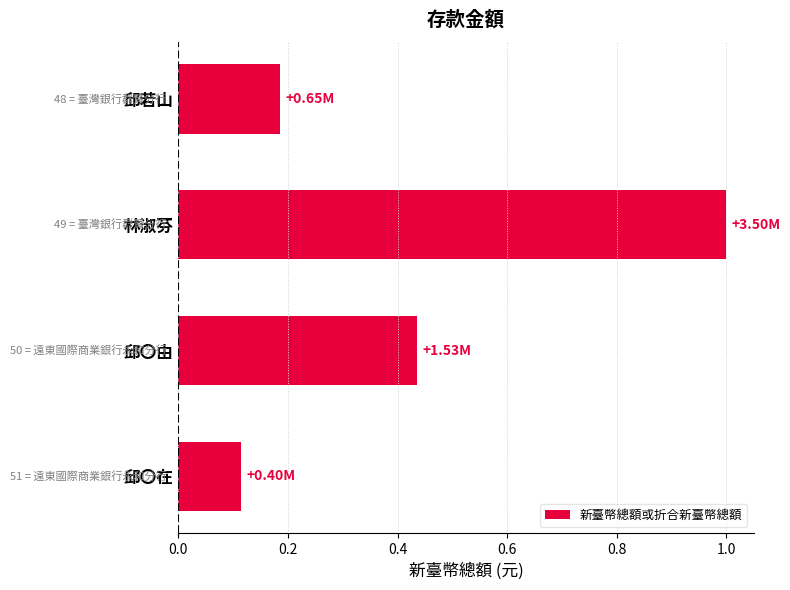

Rank the categories by value from lowest to highest.

邱〇在, 邱若山, 邱〇由, 林淑芬